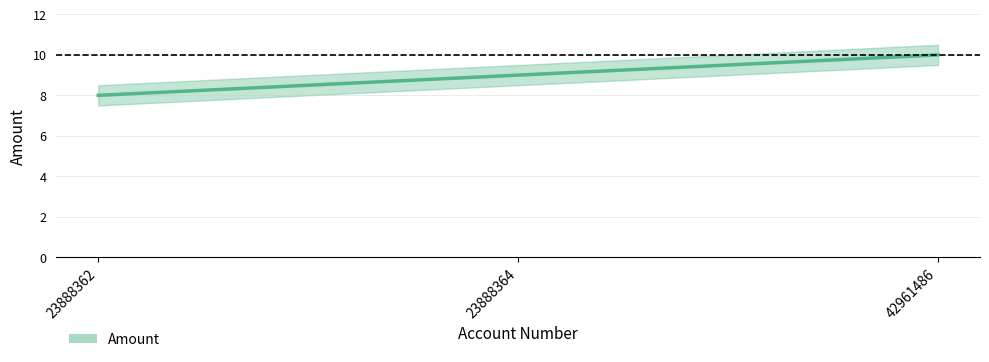

How many lines are shown in the chart?

1